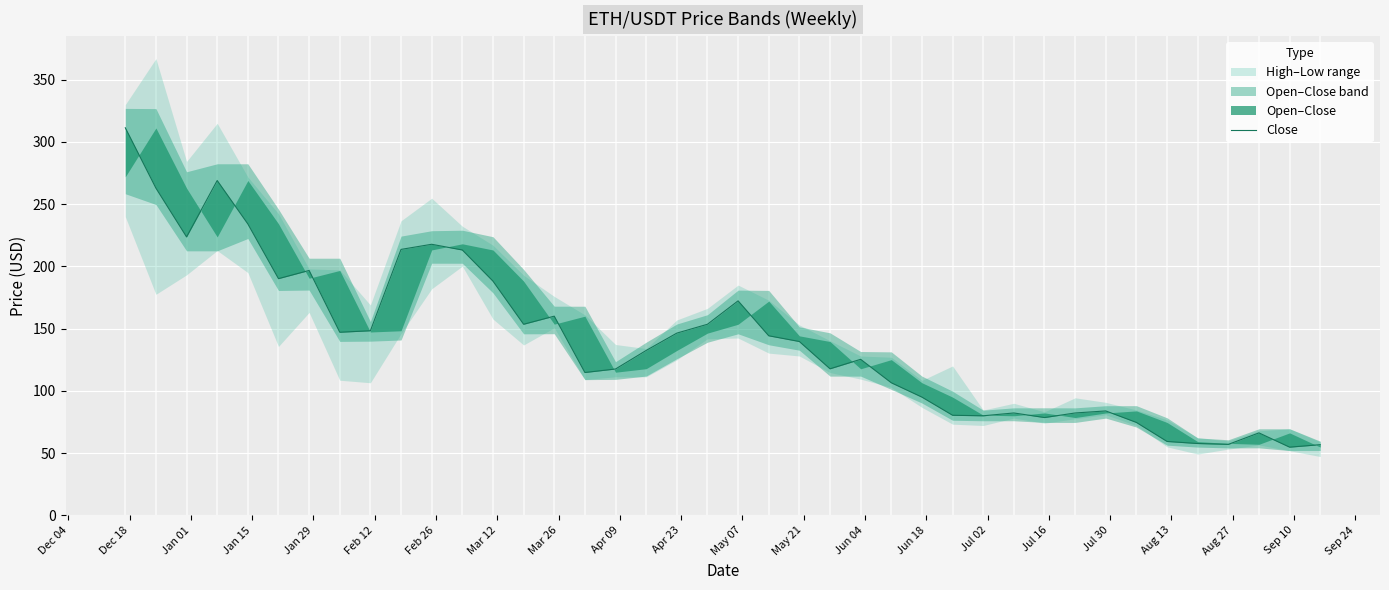

How many values are below 139?

20